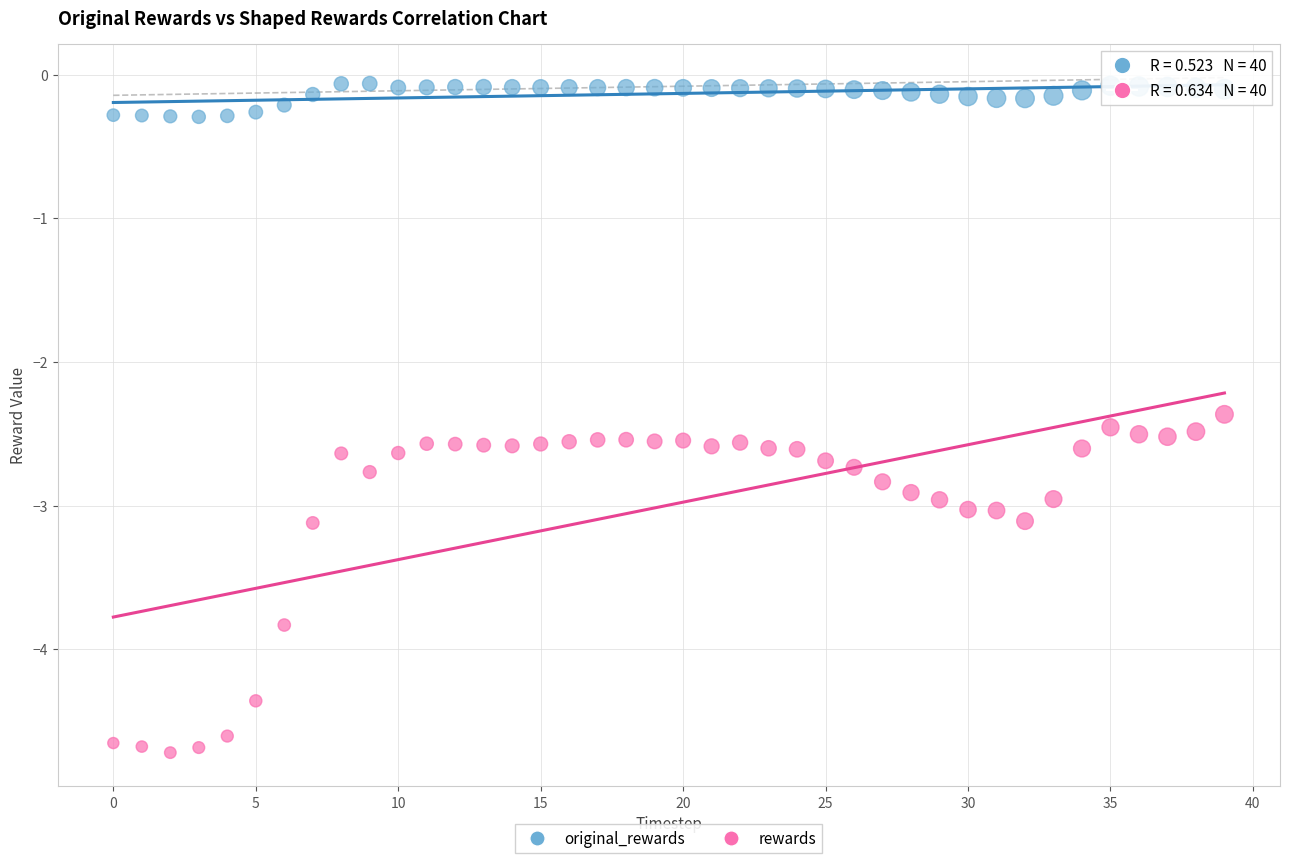

Across all data points, what is the range of Y values (max minus min)?

4.7